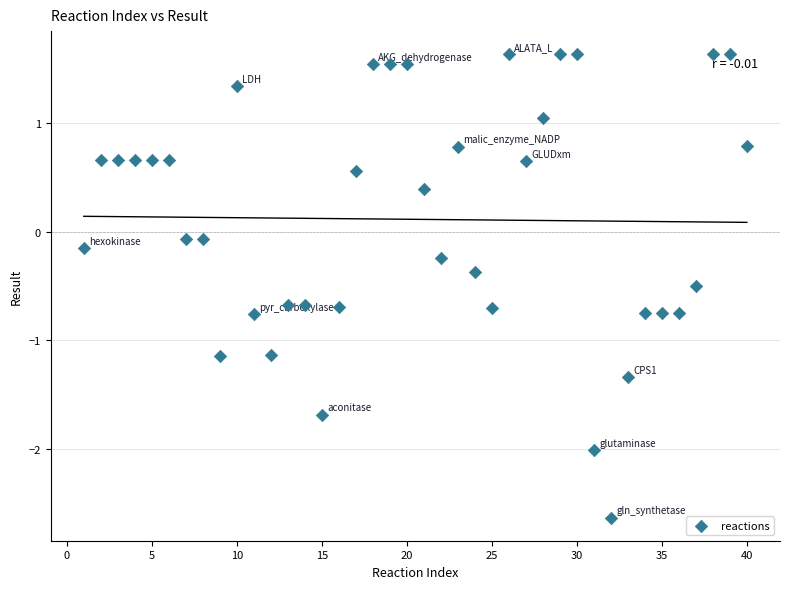

What is the range of X values (max minus min)?

39.0